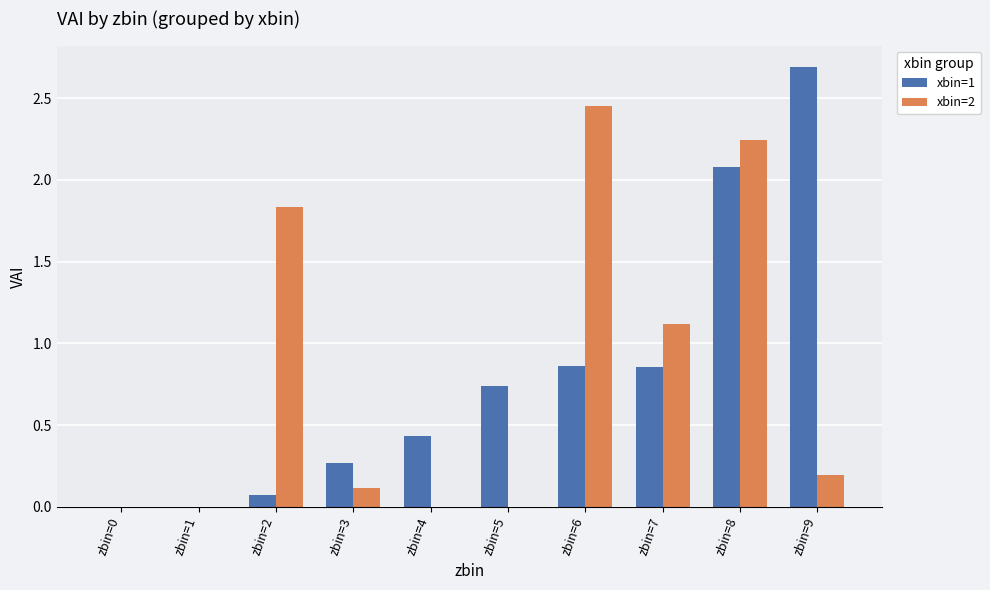

What value does the xbin=1 series have at zbin=8?

2.1